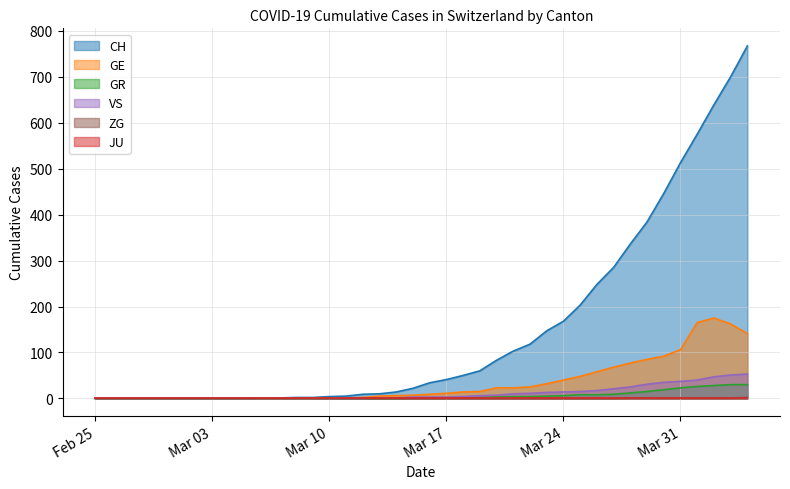

The VS series shows 64 at 2020-04-02. True or false?

False